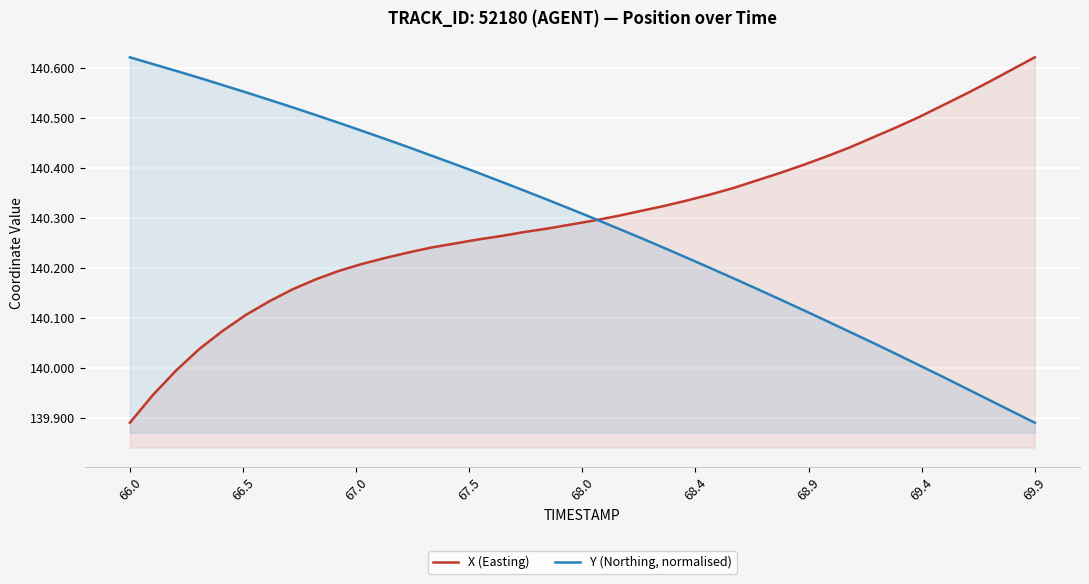

At which label does Y (Northing, normalised) reach its minimum?

69.9